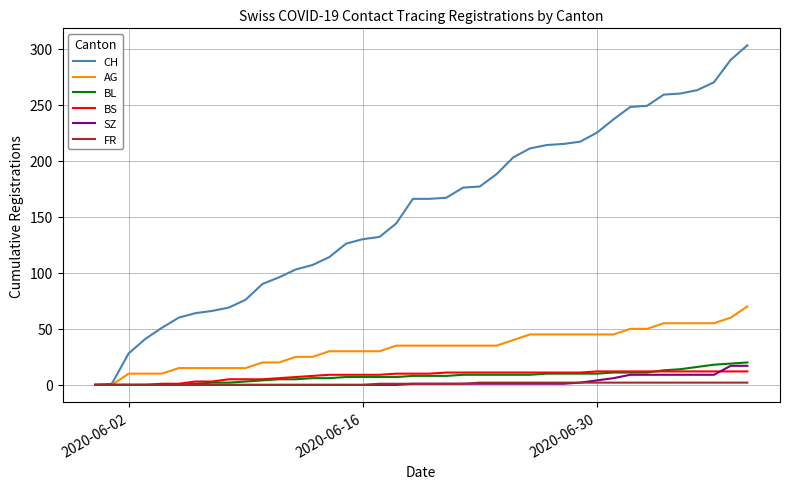

What is the greatest value displayed?

303